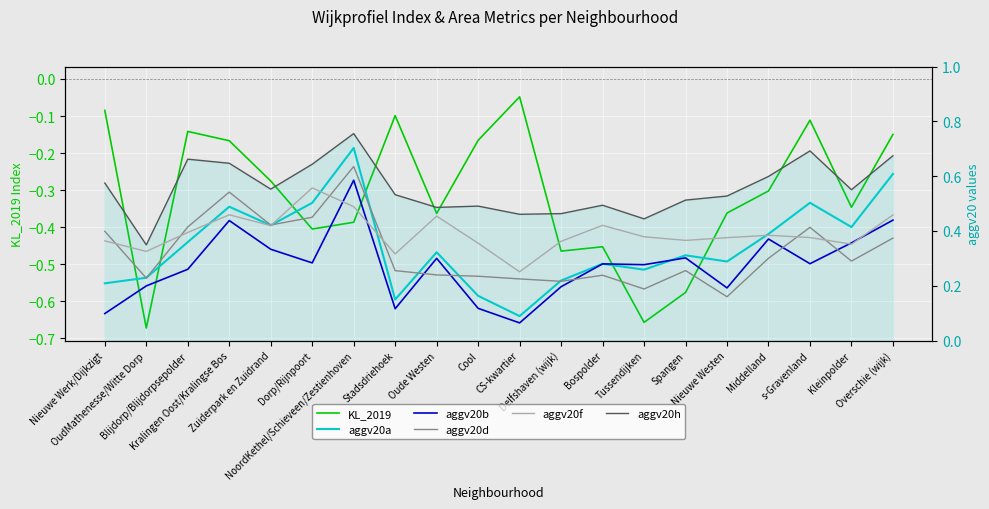

True or false: aggv20a and aggv20h cross at least once.

False